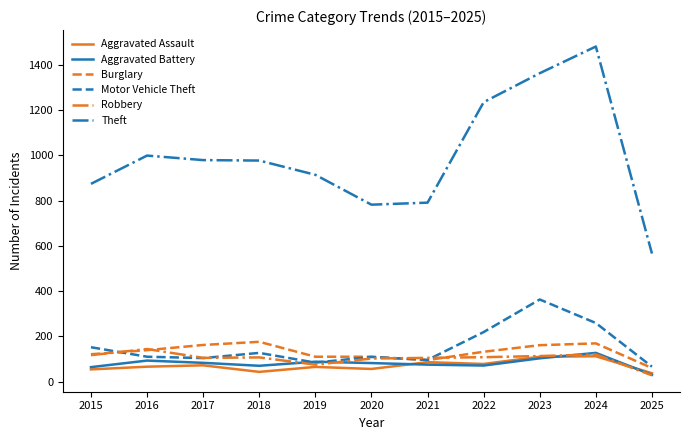

The Theft series shows 977 at 2018. True or false?

True